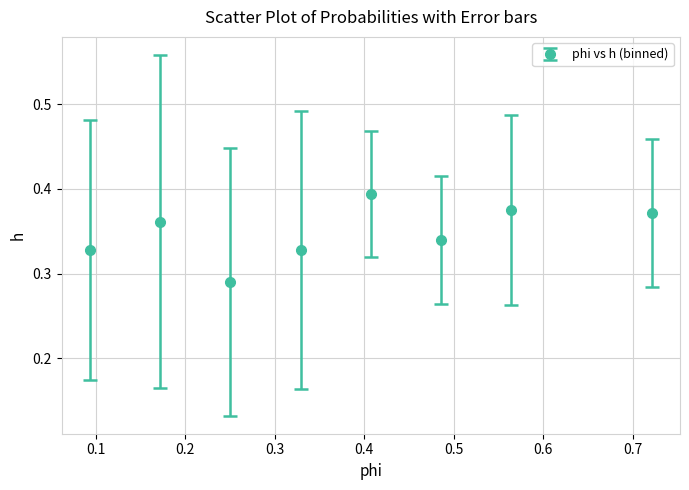

What is the sum of all values?

2.8